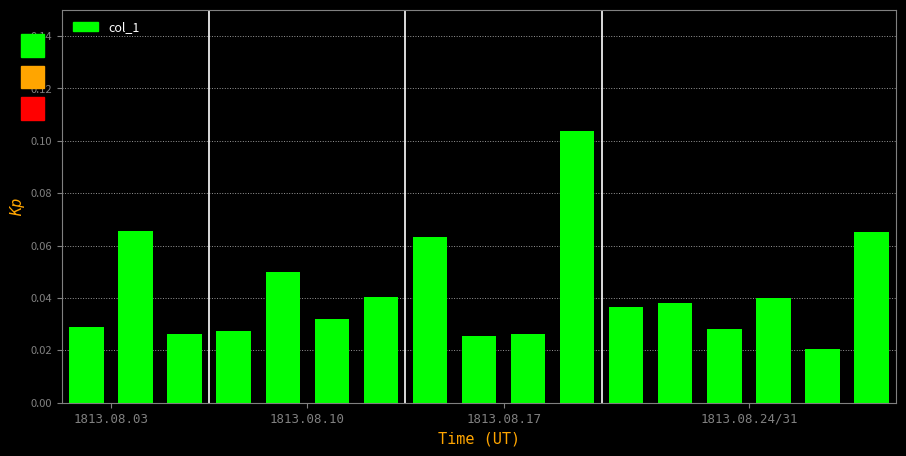

How many values are between 0 and 1?

17